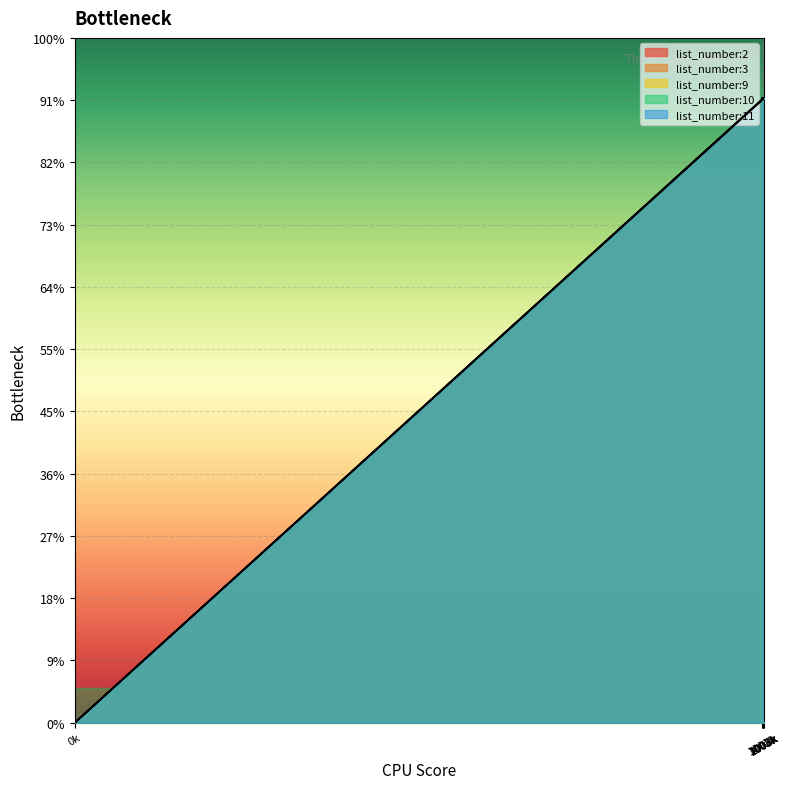

Rank the series at 1003 from highest to lowest value.

list_number:3, list_number:9, list_number:10, list_number:11, list_number:2